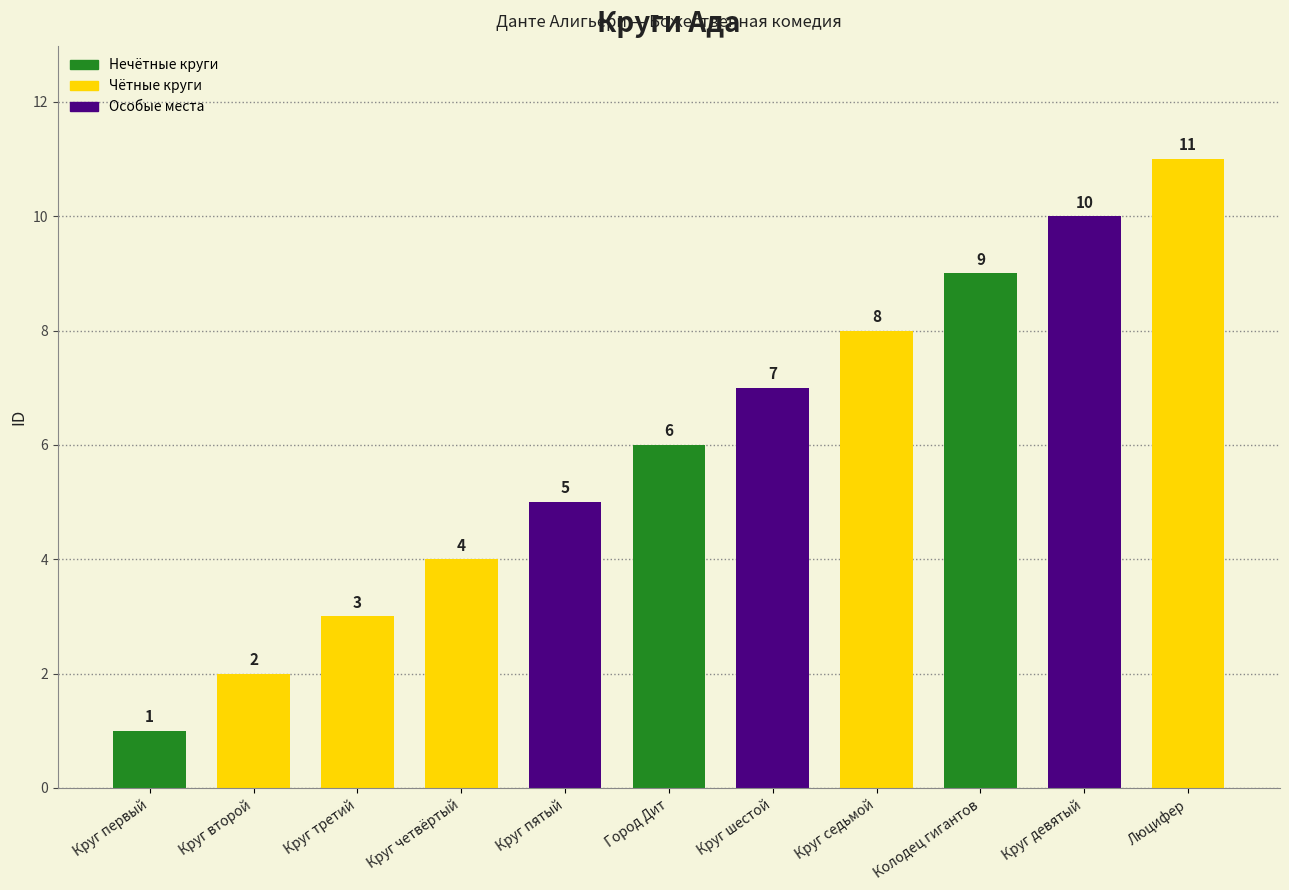

The value at Круг седьмой is 8. True or false?

True